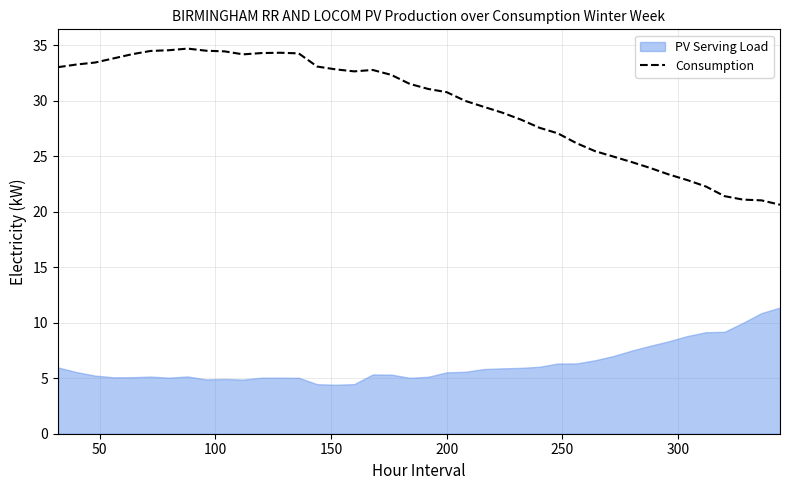

What is the highest value of the Consumption series?

34.7